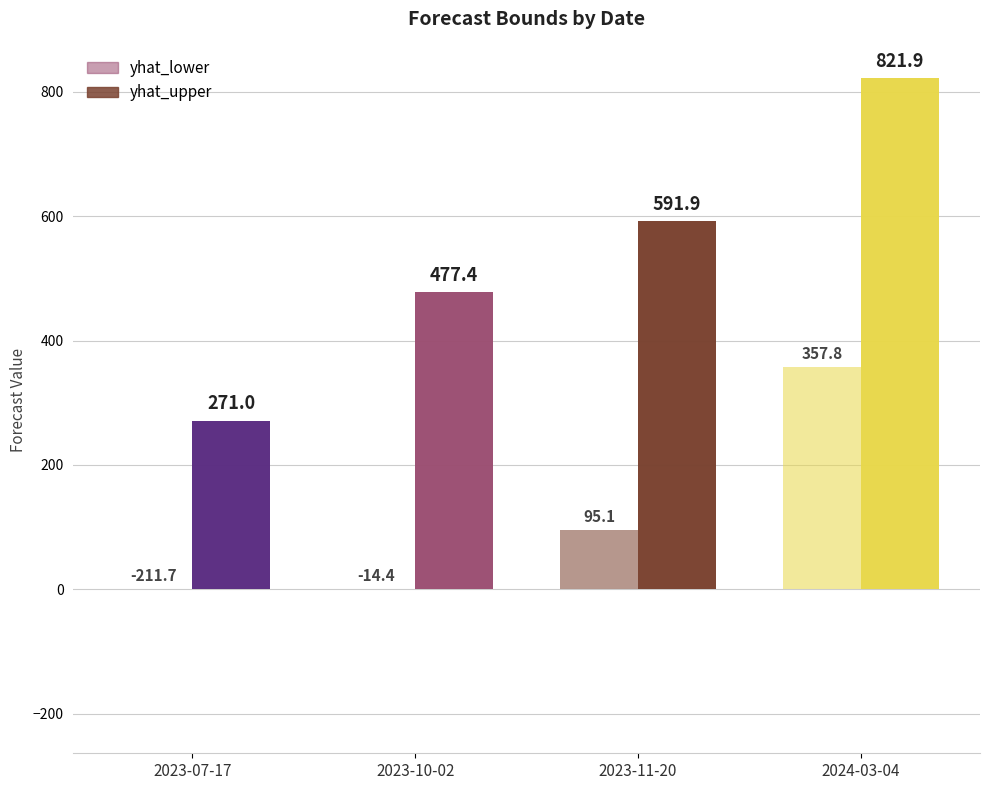

Is it true that yhat_upper equals 271.0 at 2023-07-17?

True